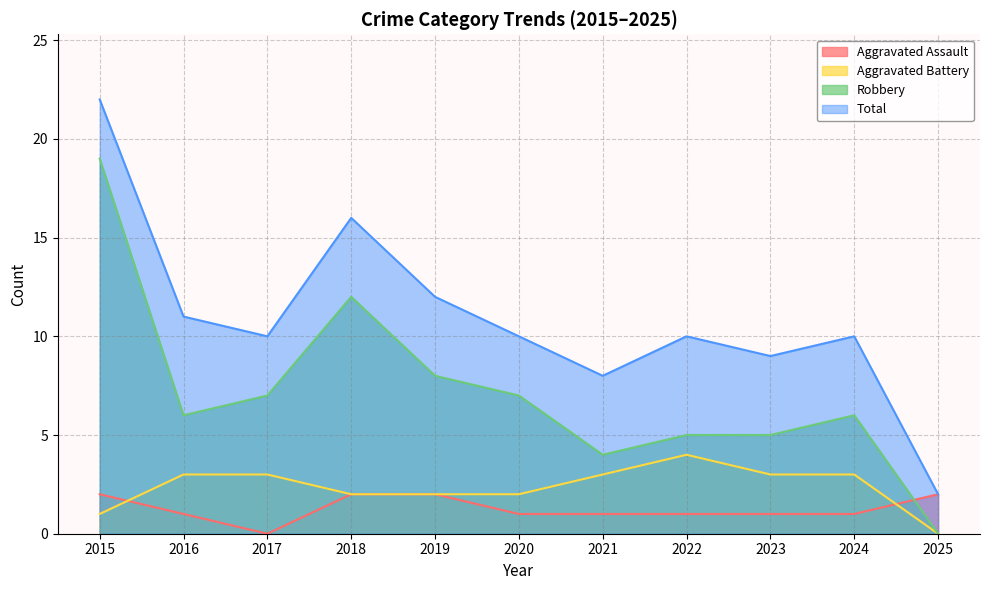

What is the difference between the maximum and minimum values in the Aggravated Battery series?

4